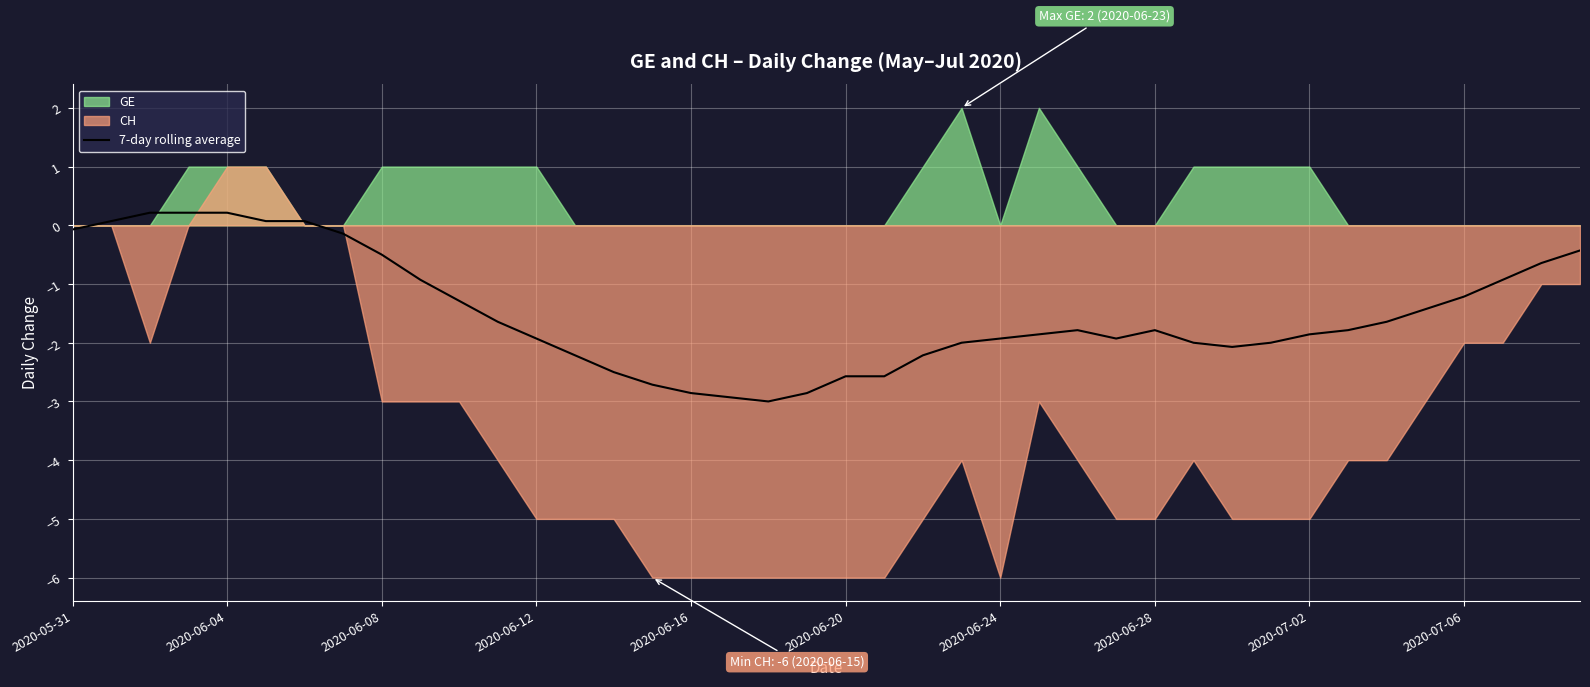

How many points are higher than both their immediate neighbors (excluding endpoints)?

2